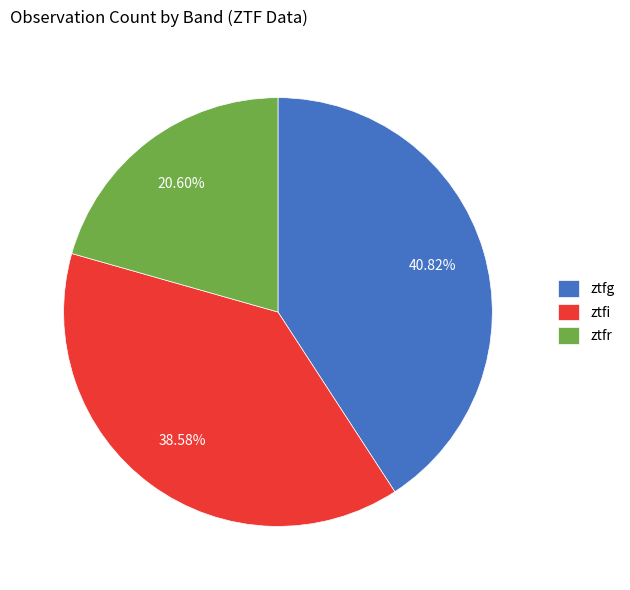

How much of the chart is everything except ztfi?

61.4%